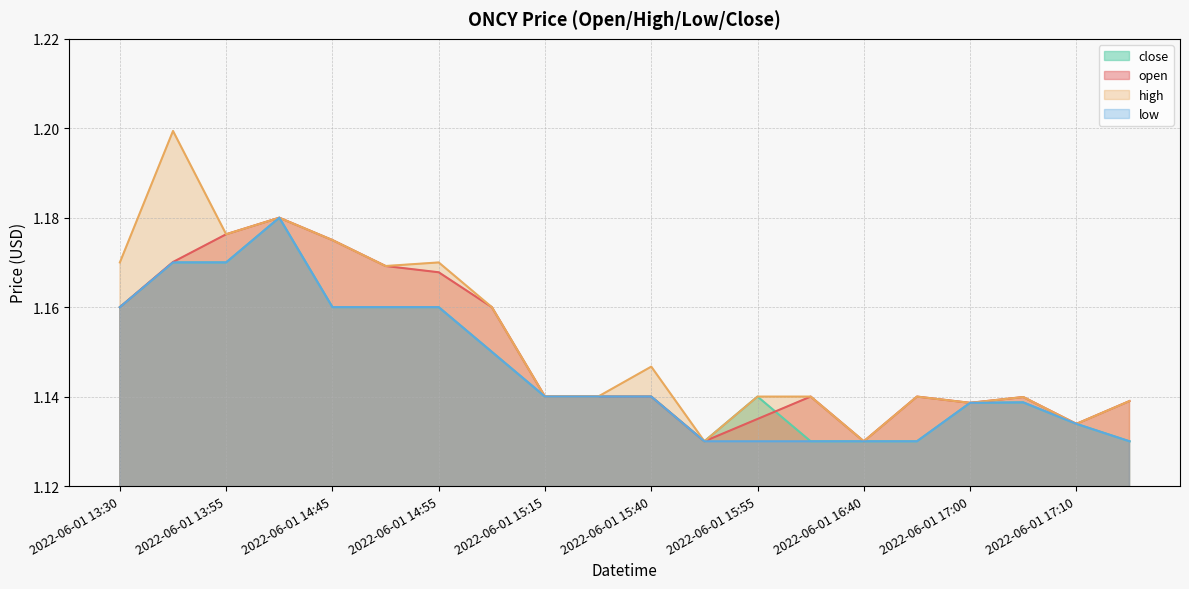

What value does the low series have at 2022-06-01 13:45?

1.2